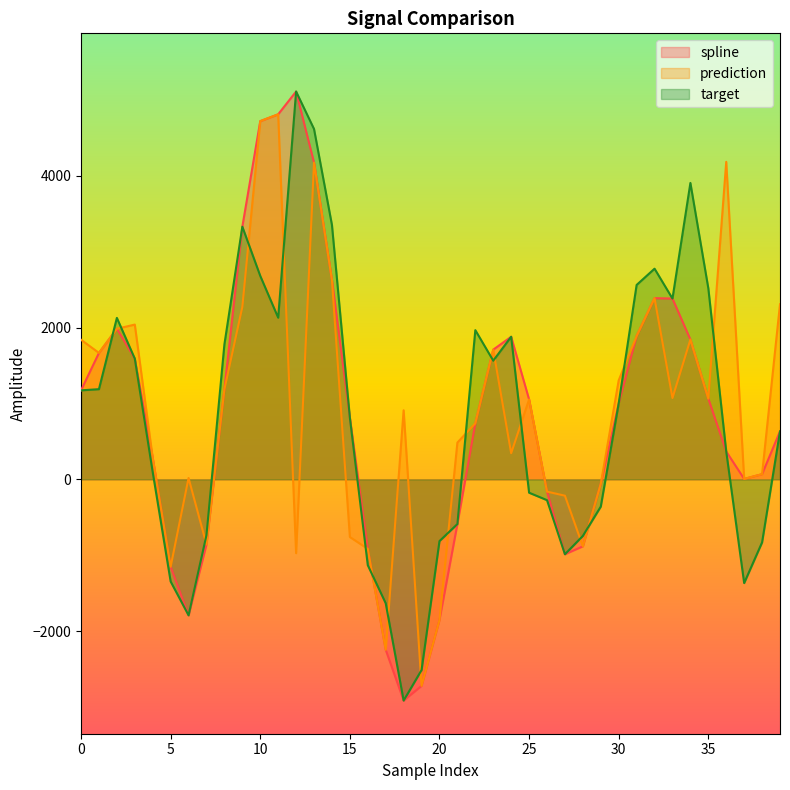

In spline, how many points are higher than both neighbors (excluding endpoints)?

4